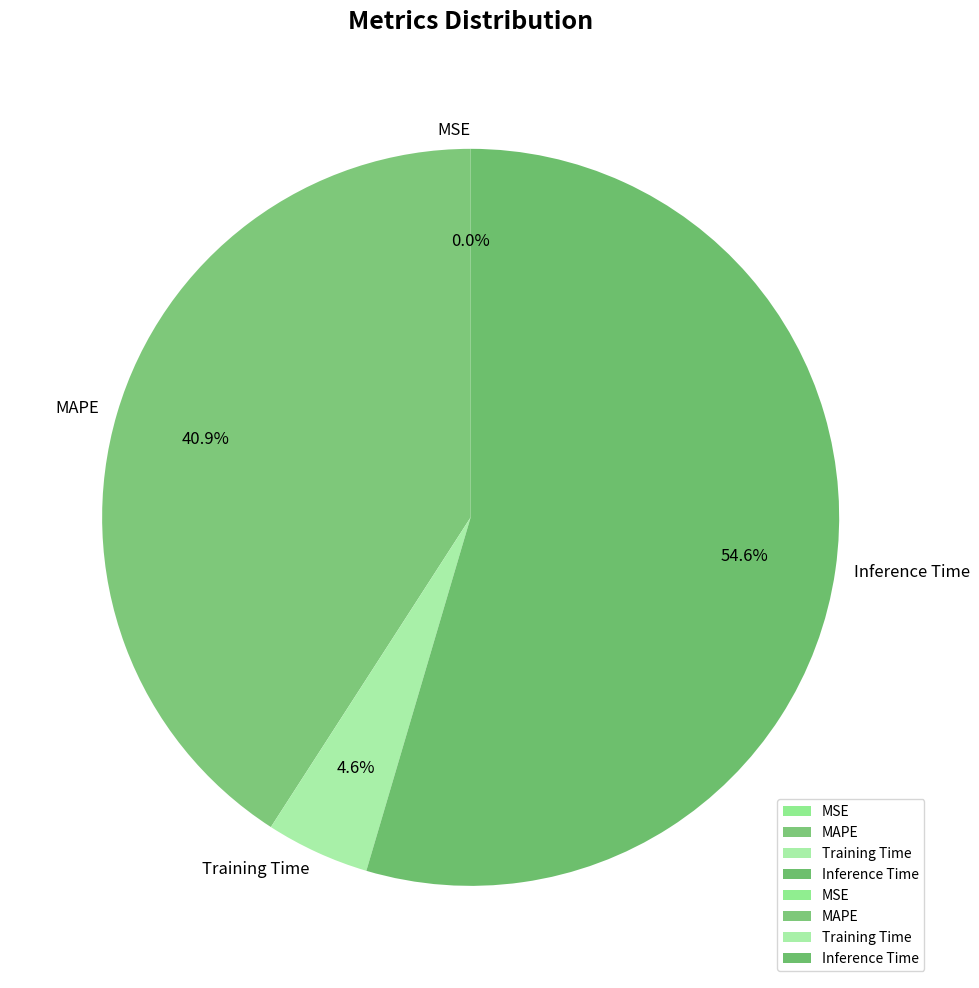

Between Training Time and MAPE, which is larger?

MAPE